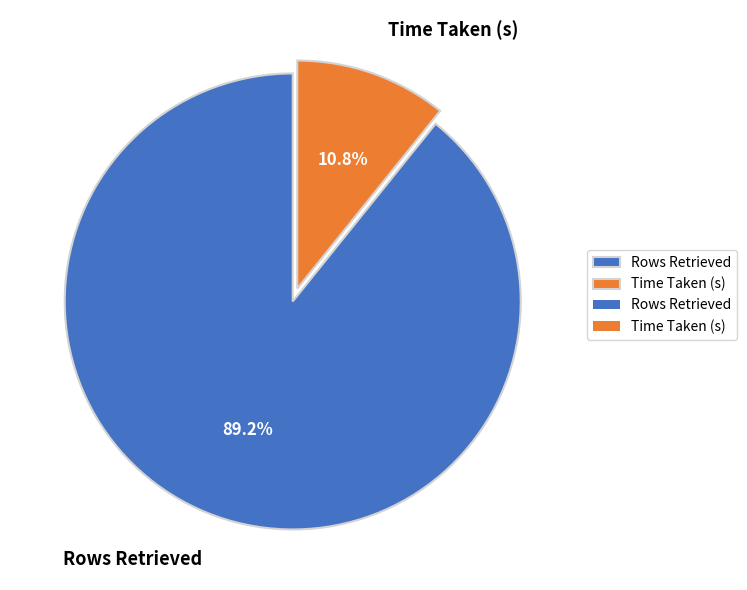

Rank the categories by value from highest to lowest.

Rows Retrieved, Time Taken (s)